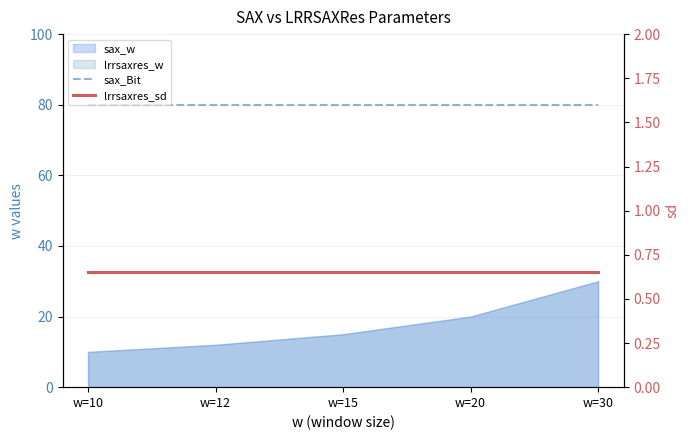

True or false: sax_Bit and lrrsaxres_sd intersect in this chart.

False